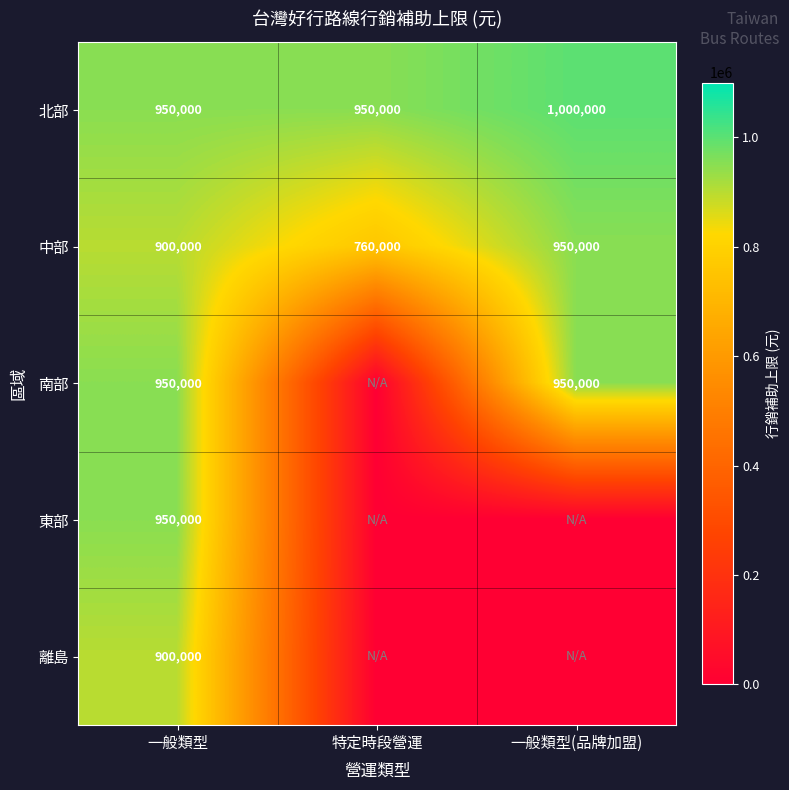

Count the 中部 values in the range 760000 to 950000.

3